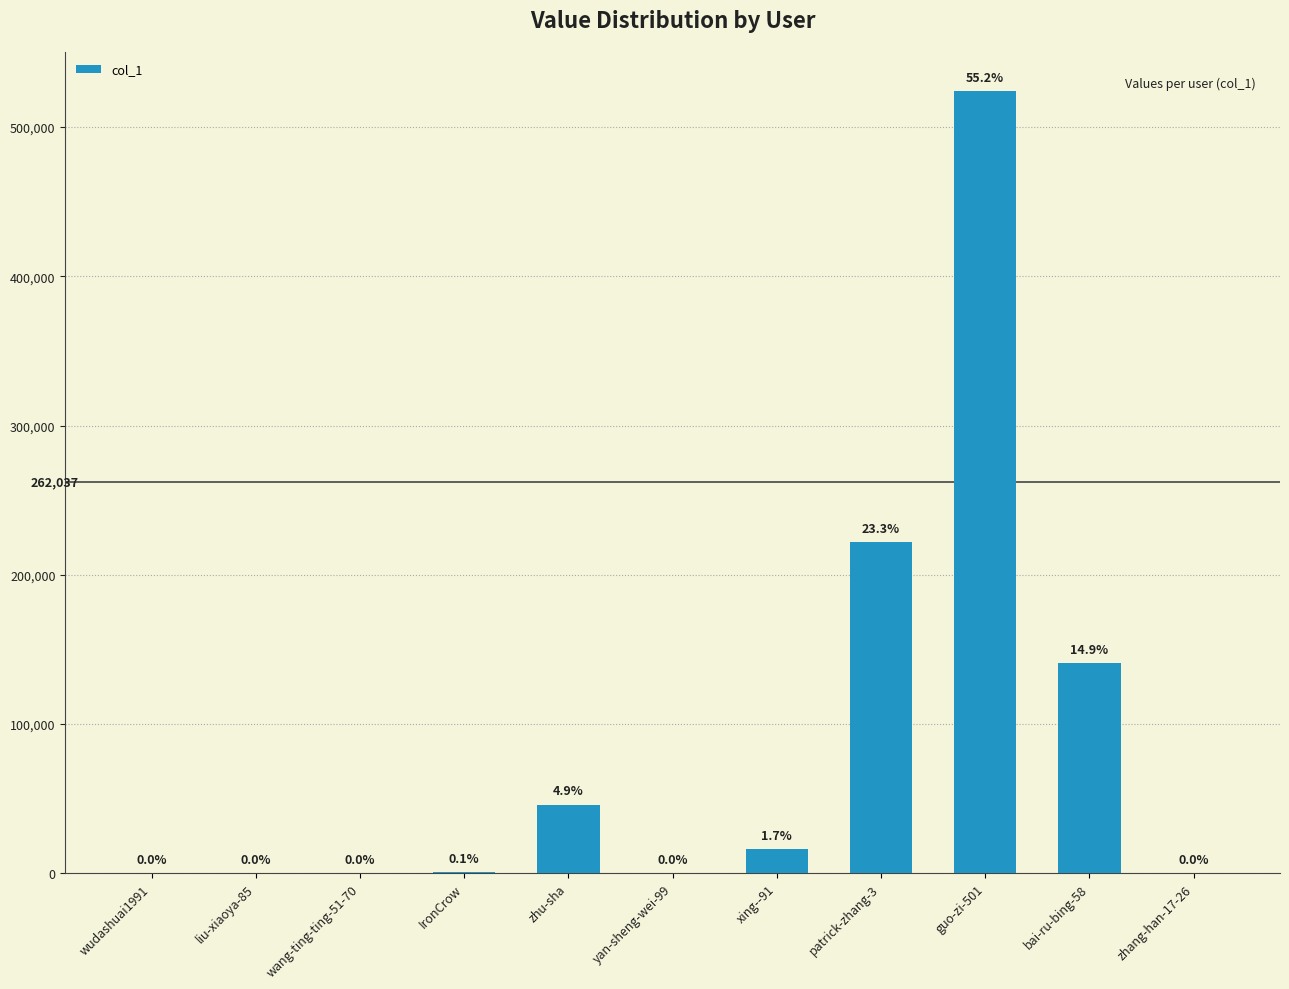

Approximately how many times larger is the value at xing--91 compared to zhang-han-17-26?

63.1